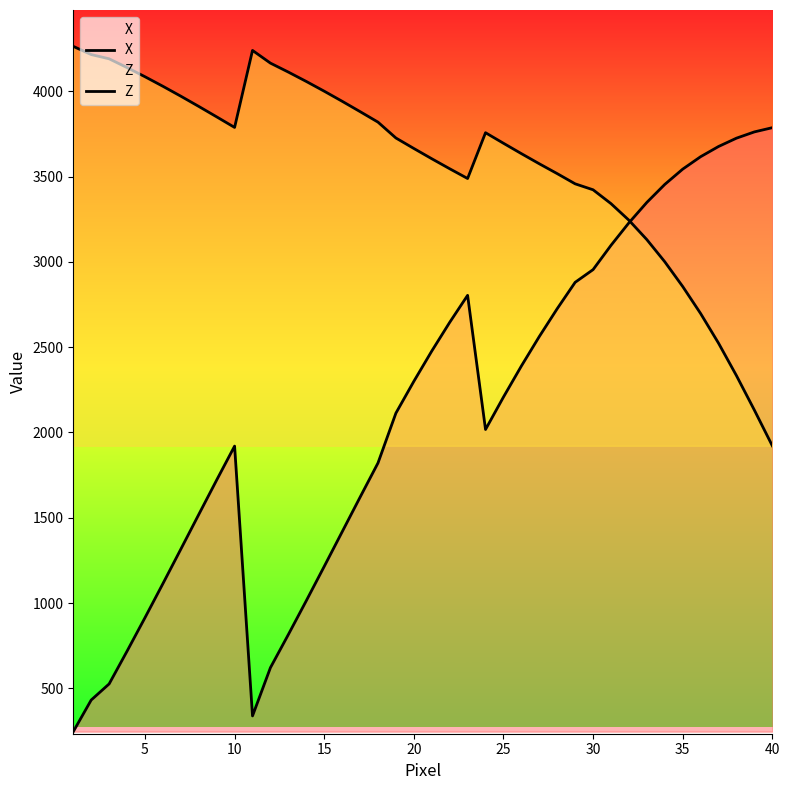

In Z, how many points are higher than both neighbors (excluding endpoints)?

2